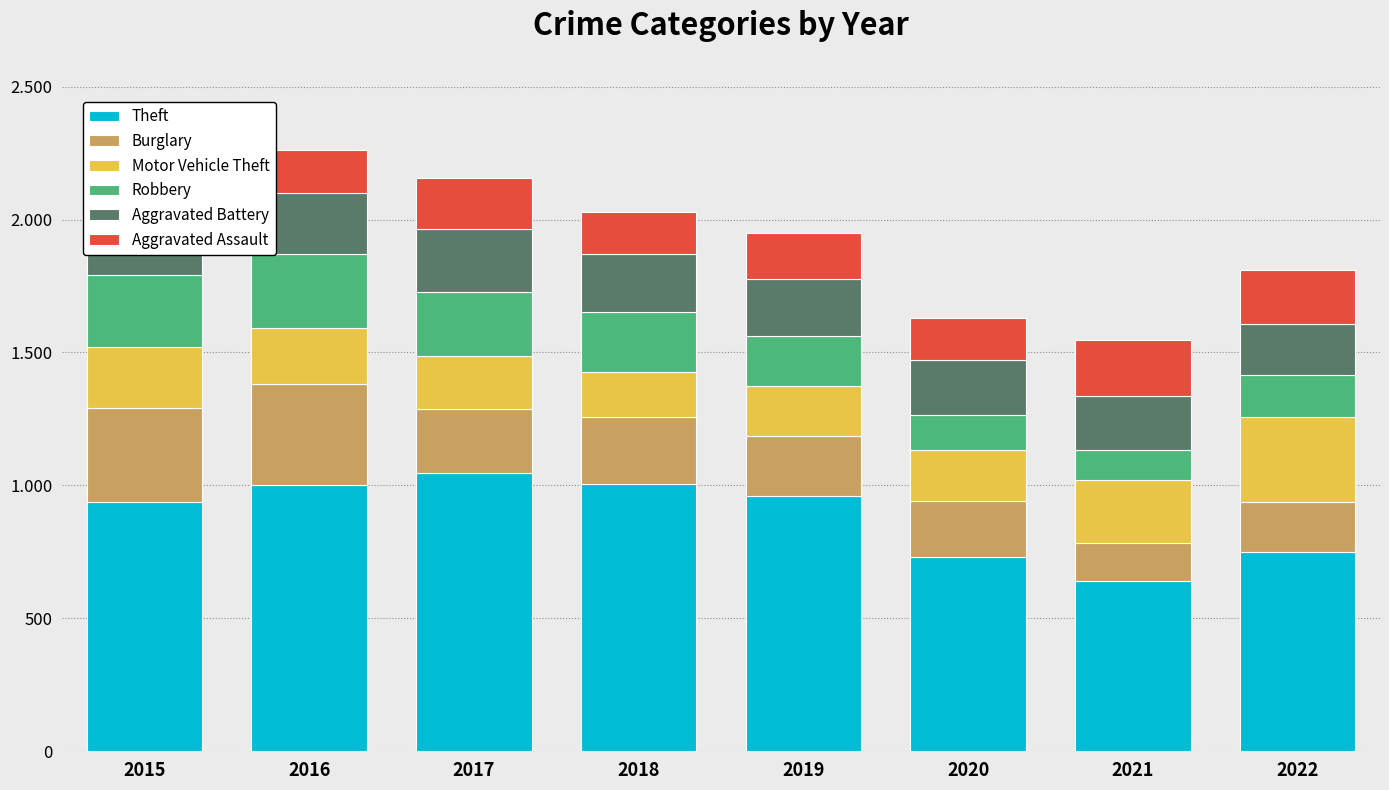

What is the difference between the Theft values at 2019 and 2016?

42